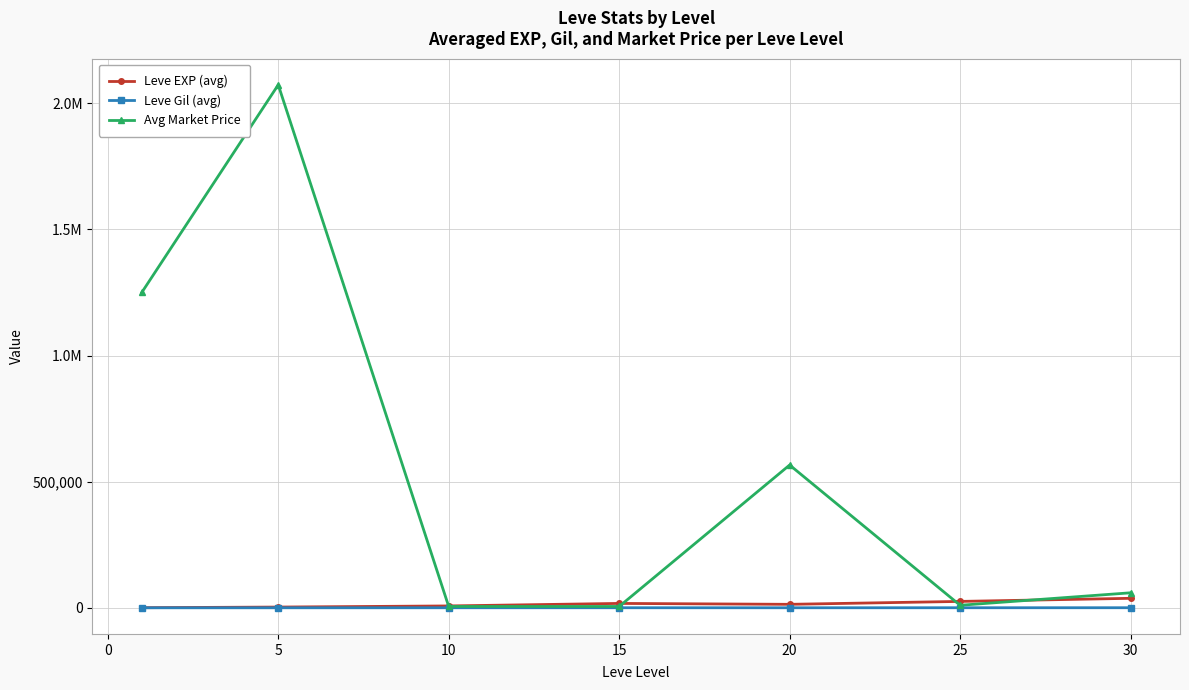

Which series has the largest total across all categories?

Avg Market Price